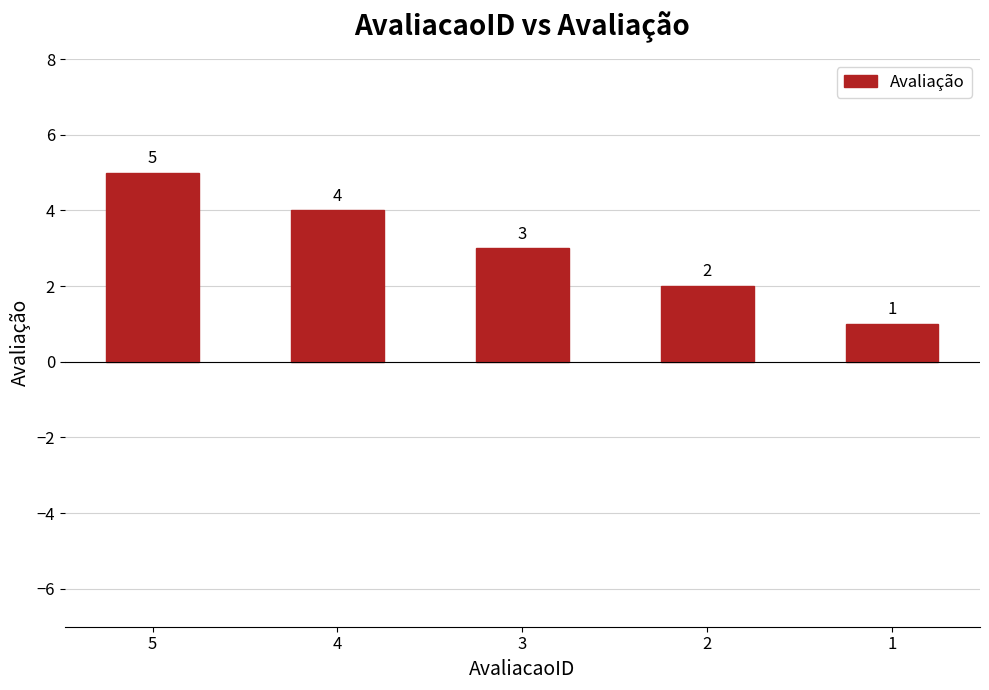

What is the sum of the values at 2 and 1?

3